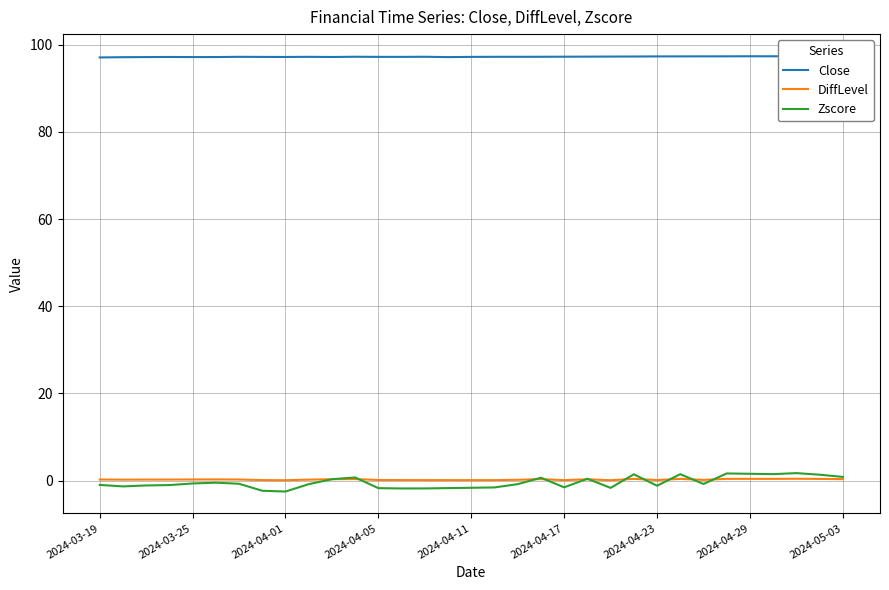

What is the minimum value for Zscore?

-2.5